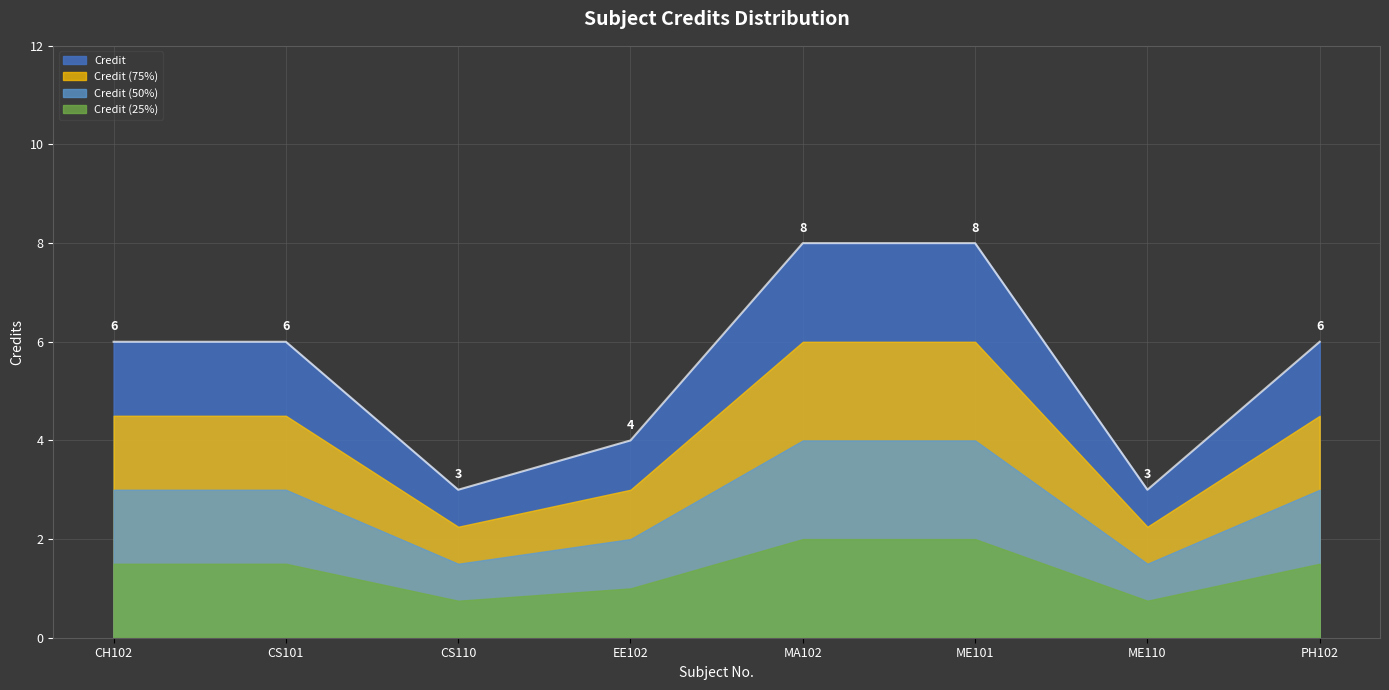

How many lines are shown in the chart?

4